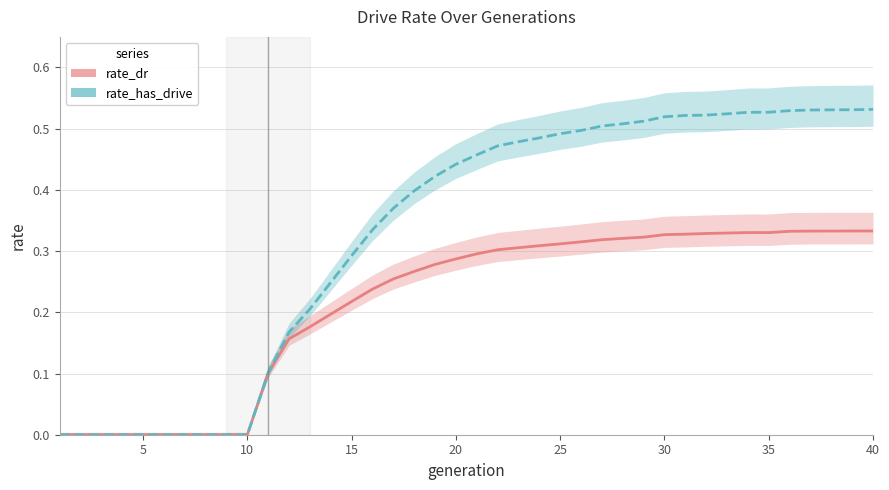

True or false: rate_dr and rate_has_drive cross at least once.

False